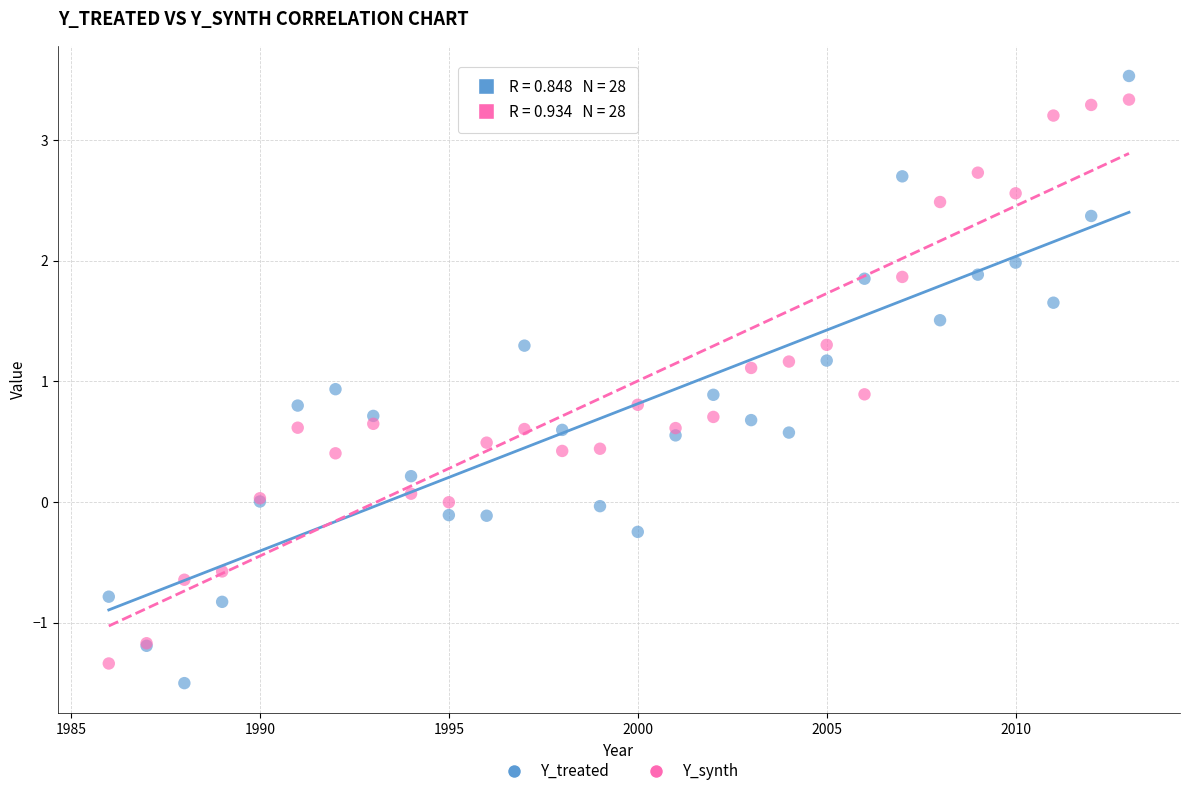

Which series contains the highest Y value?

Y_treated